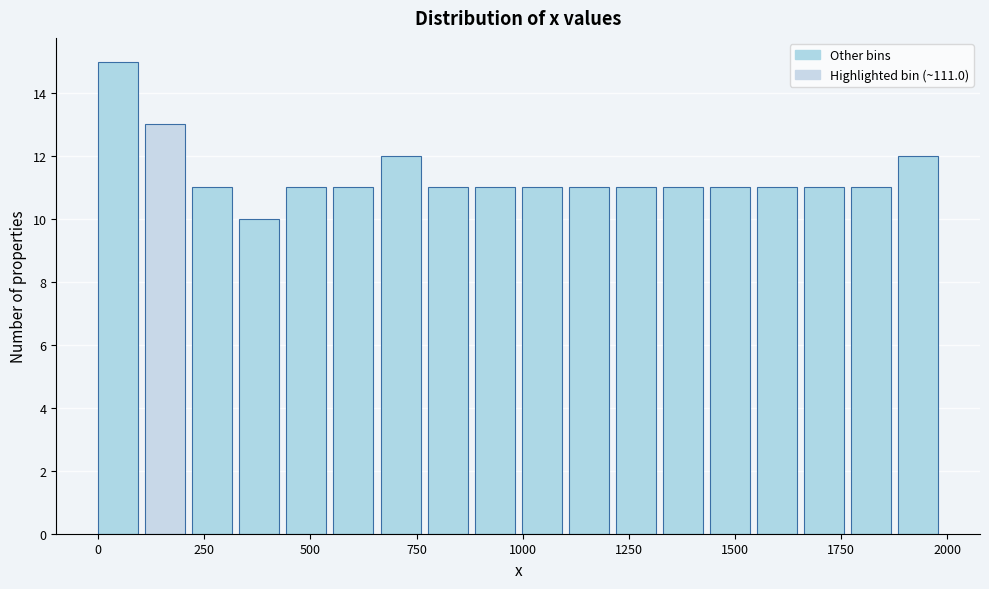

Read against the x-axis, roughly where is the centre of the tallest bar?

50